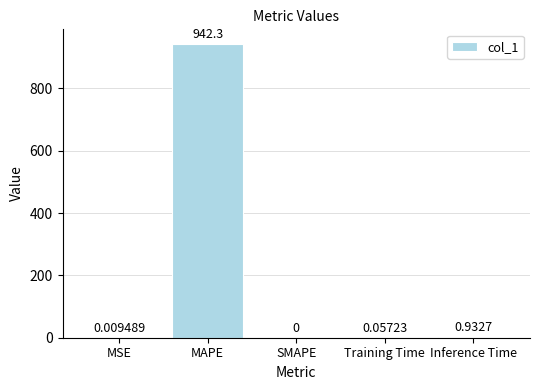

Where is the data nearest to the value 471?

Inference Time